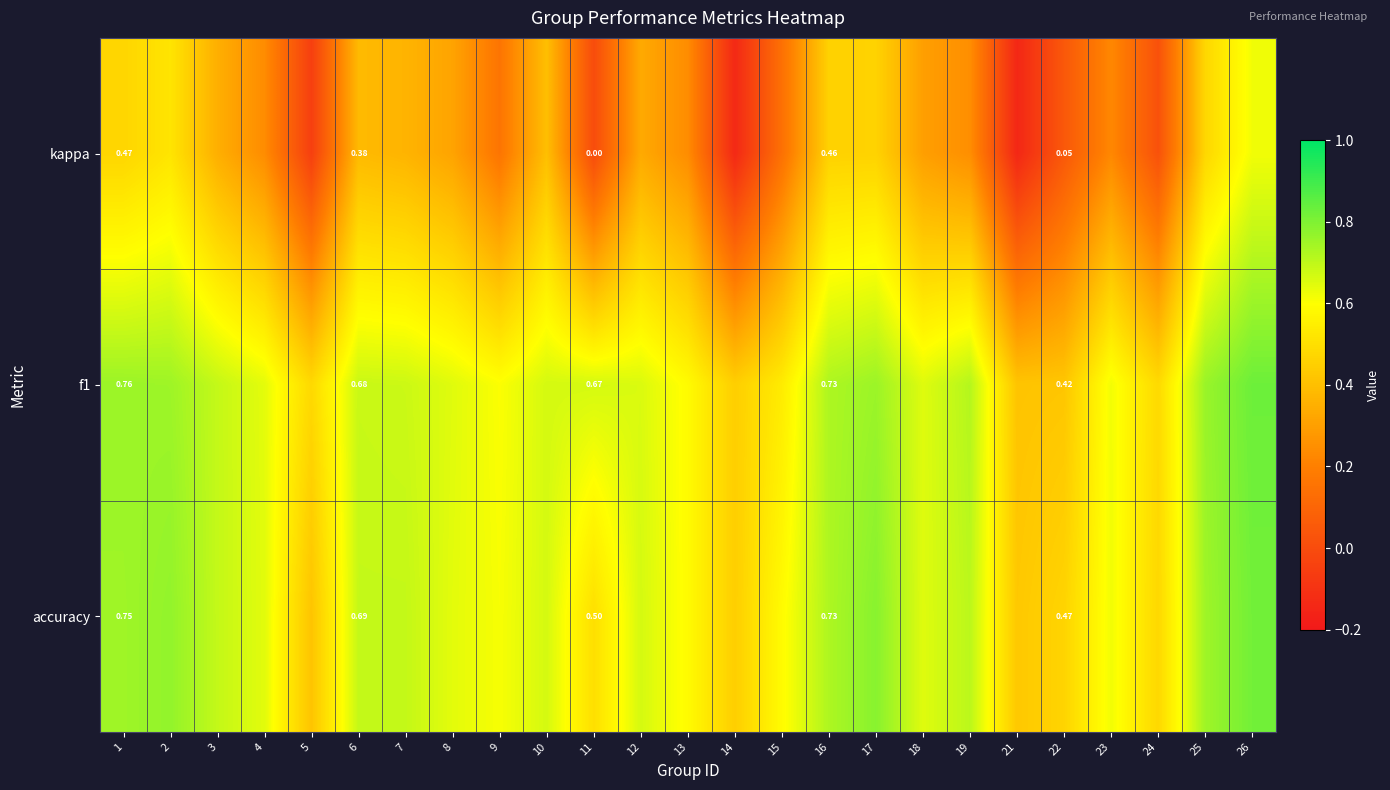

What is the total value across all series at 15?

1.3